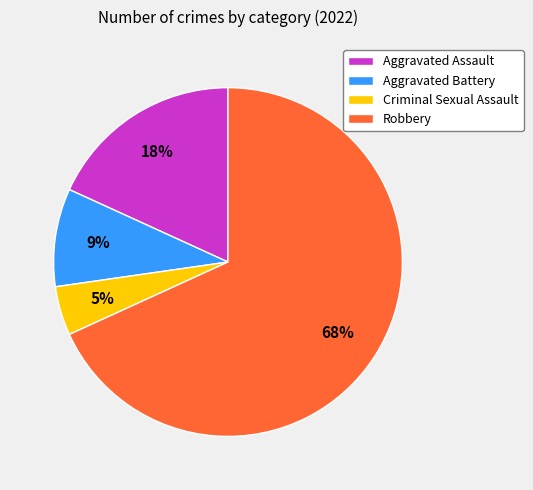

To the nearest percent, what is the difference between the Robbery and Aggravated Battery slice percentages?

59%